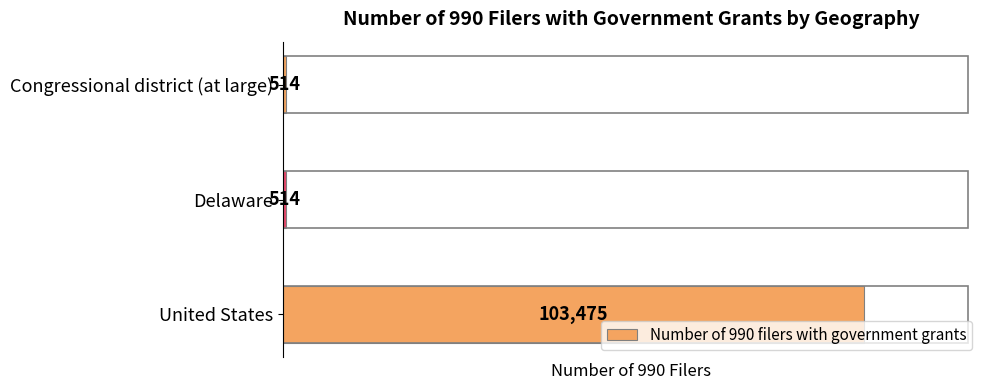

How many values are between 514 and 103475?

3